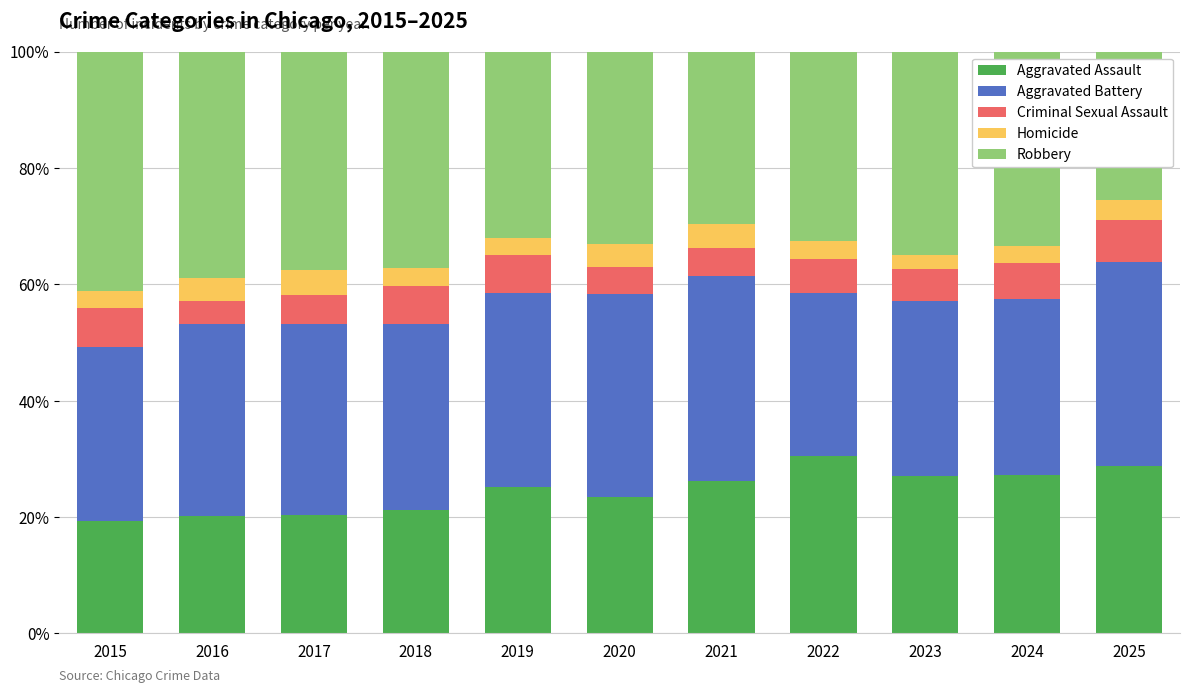

What is the difference between the Aggravated Assault values at 2025 and 2016?

8.7